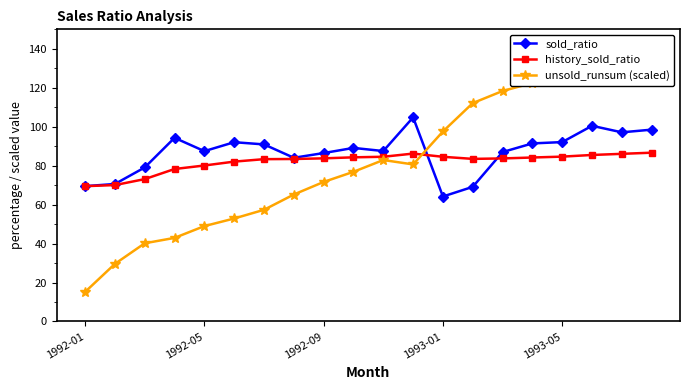

Reading right to left, transcribe all the data shown in this chart.

sold_ratio: 98.5	97.1	100.5	92.1	91.4	87.0	69.1	64.2	104.8	87.5	89.1	86.5	84.1	90.9	92.1	87.5	94.3	79.1	70.6	69.5
history_sold_ratio: 86.7	86.1	85.5	84.6	84.2	83.7	83.5	84.6	86.2	84.6	84.3	83.8	83.4	83.3	82.1	80.1	78.3	73.1	70.0	69.5
unsold_runsum (scaled): 127.9	127.2	125.9	126.1	122.4	118.3	112.1	97.6	80.6	82.9	76.8	71.7	65.2	57.4	52.9	49.0	42.9	40.2	29.6	15.2